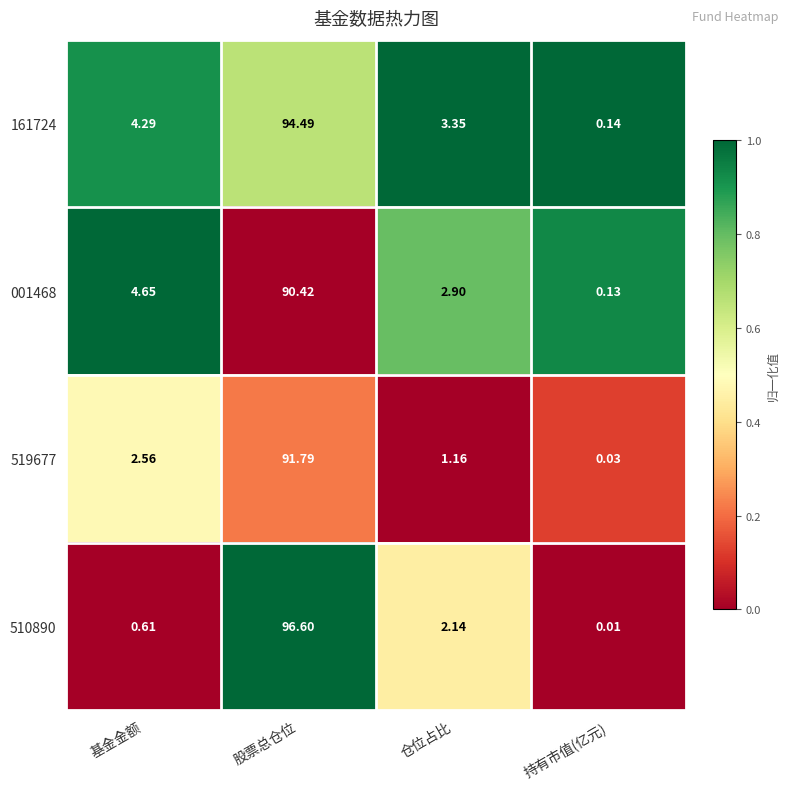

List the labels in order of 001468 value, largest first.

股票总仓位, 基金金额, 仓位占比, 持有市值(亿元)